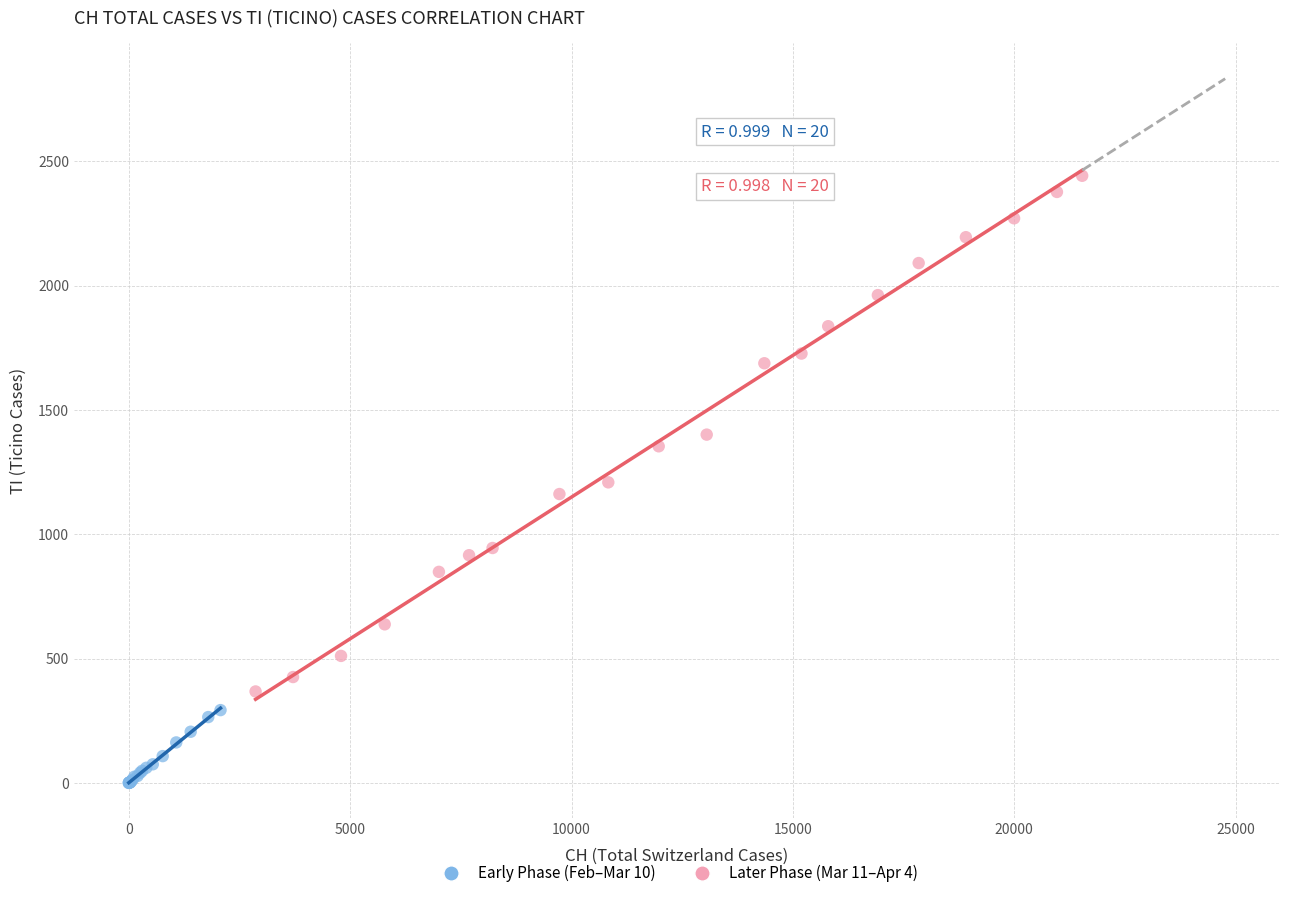

Which series contains the lowest Y value?

Early Phase (Feb–Mar 10)